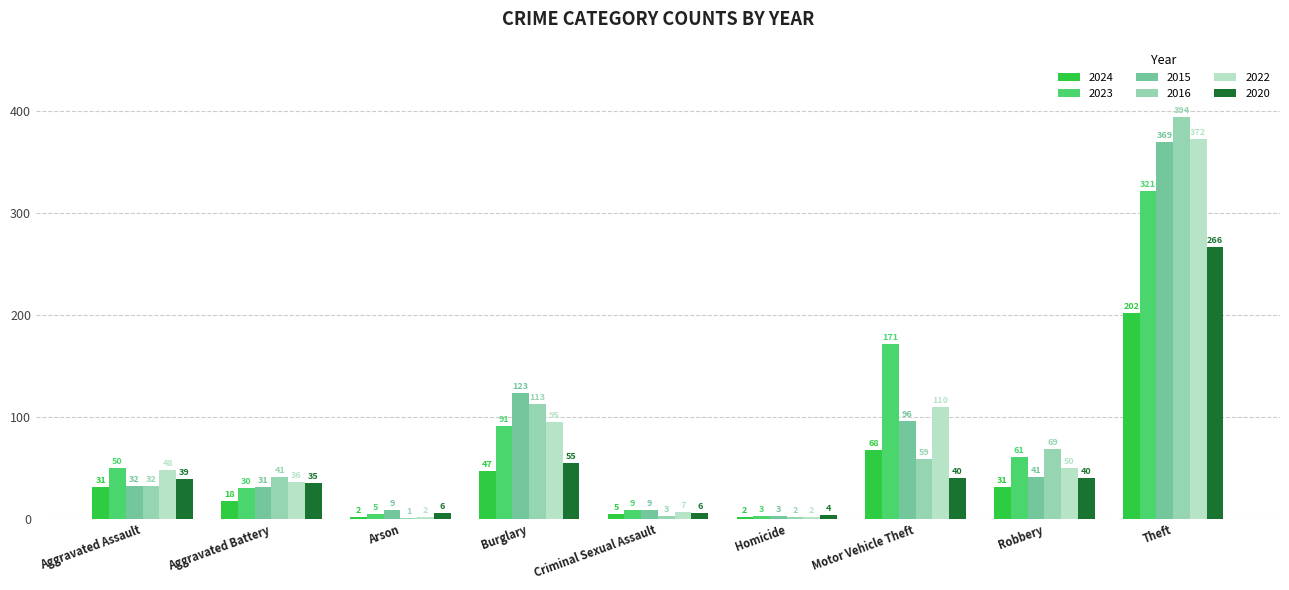

The value of 2022 at Burglary is 95. True or false?

True